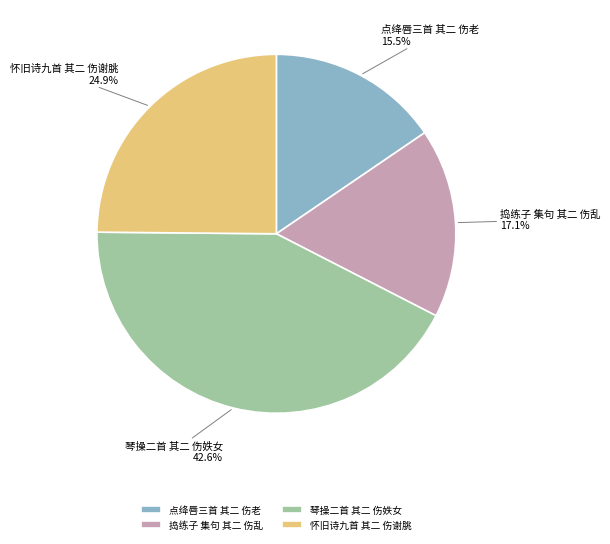

Between 怀旧诗九首 其二 伤谢朓 and 琴操二首 其二 伤妷女, which is larger?

琴操二首 其二 伤妷女